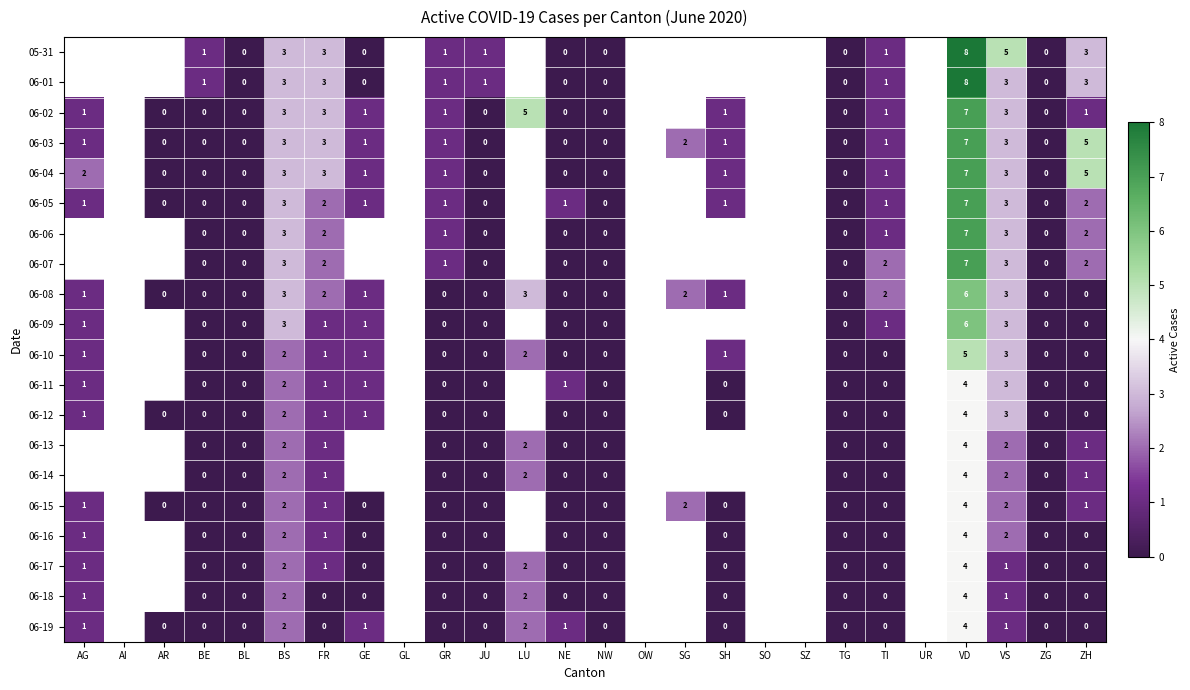

What is the total value across all series at GR?

8